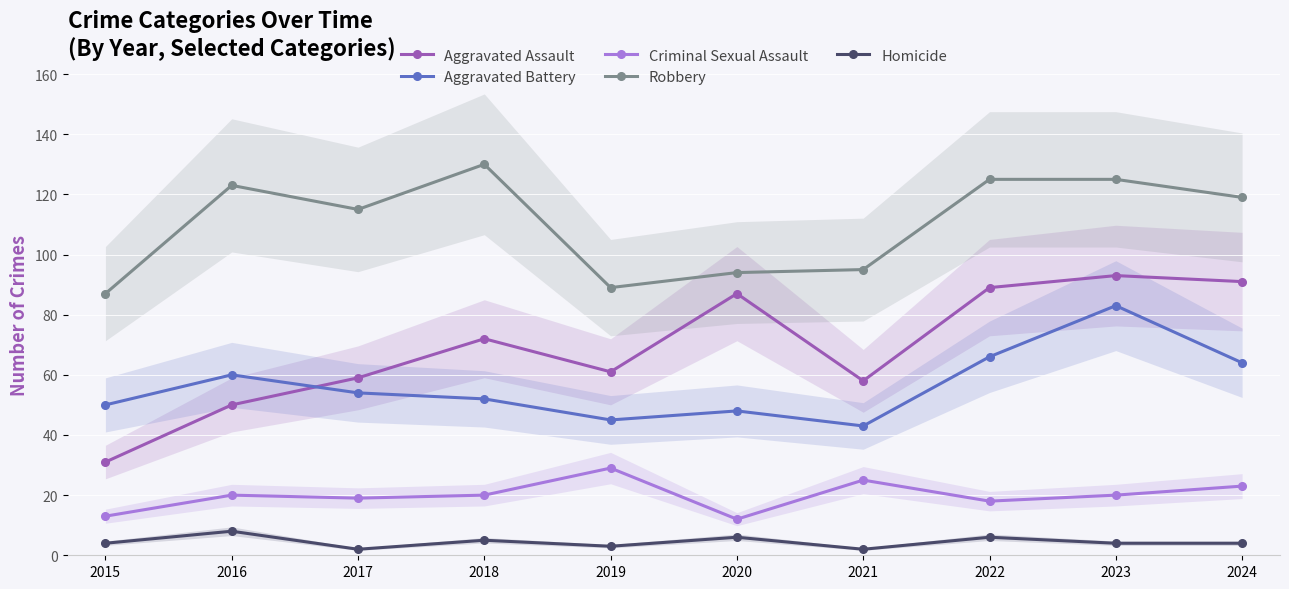

How many interior local valleys does the Criminal Sexual Assault series have?

3